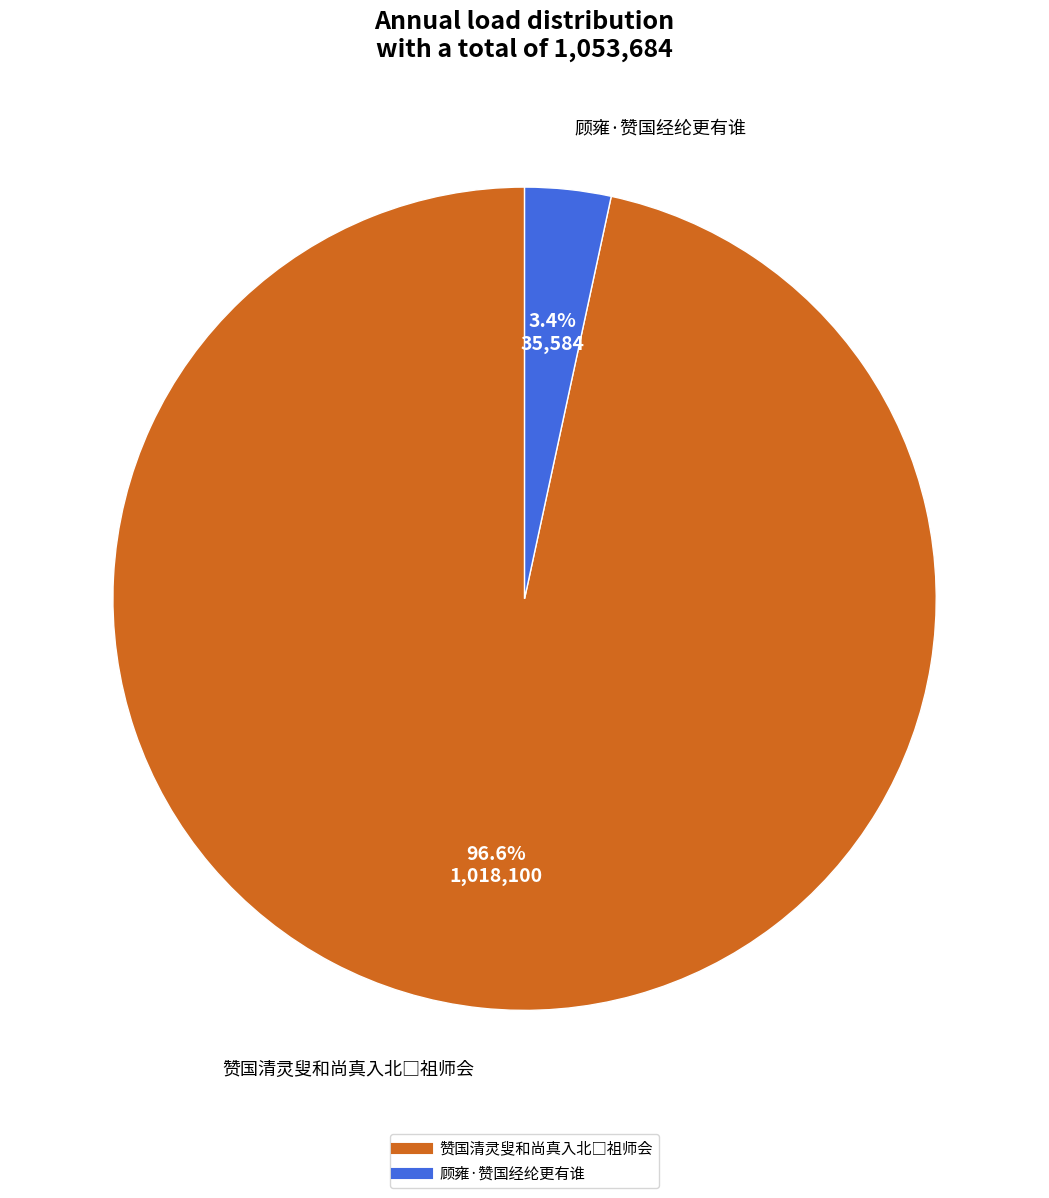

What percentage is NOT represented by 顾雍·赞国经纶更有谁?

96.6%